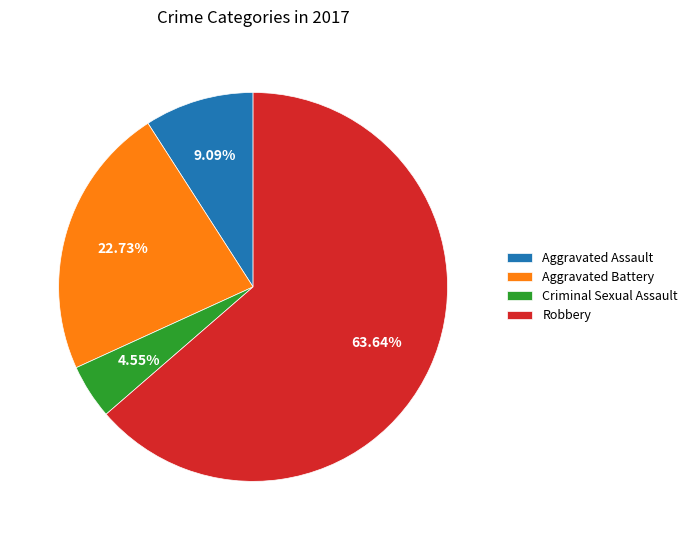

Which category accounts for the majority?

Robbery